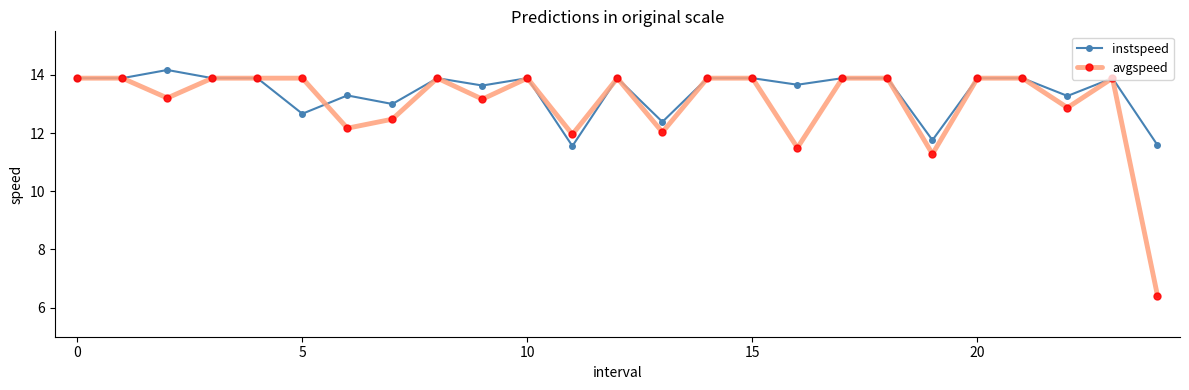

True or false: avgspeed has more than 2 points higher than both neighbors.

True